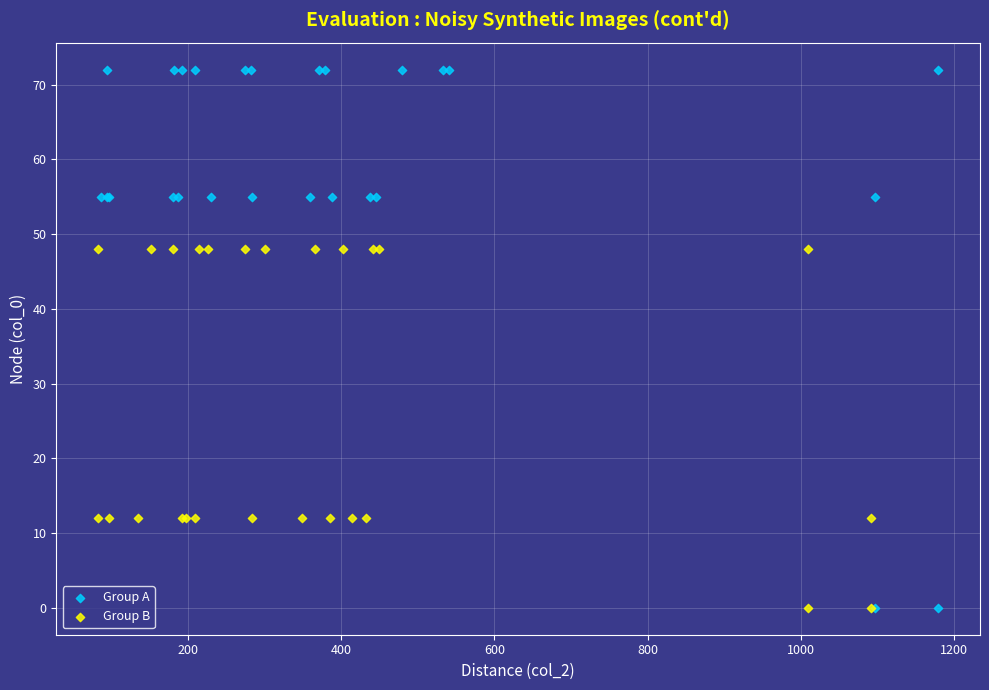

Which series reaches the maximum Y coordinate?

Group A